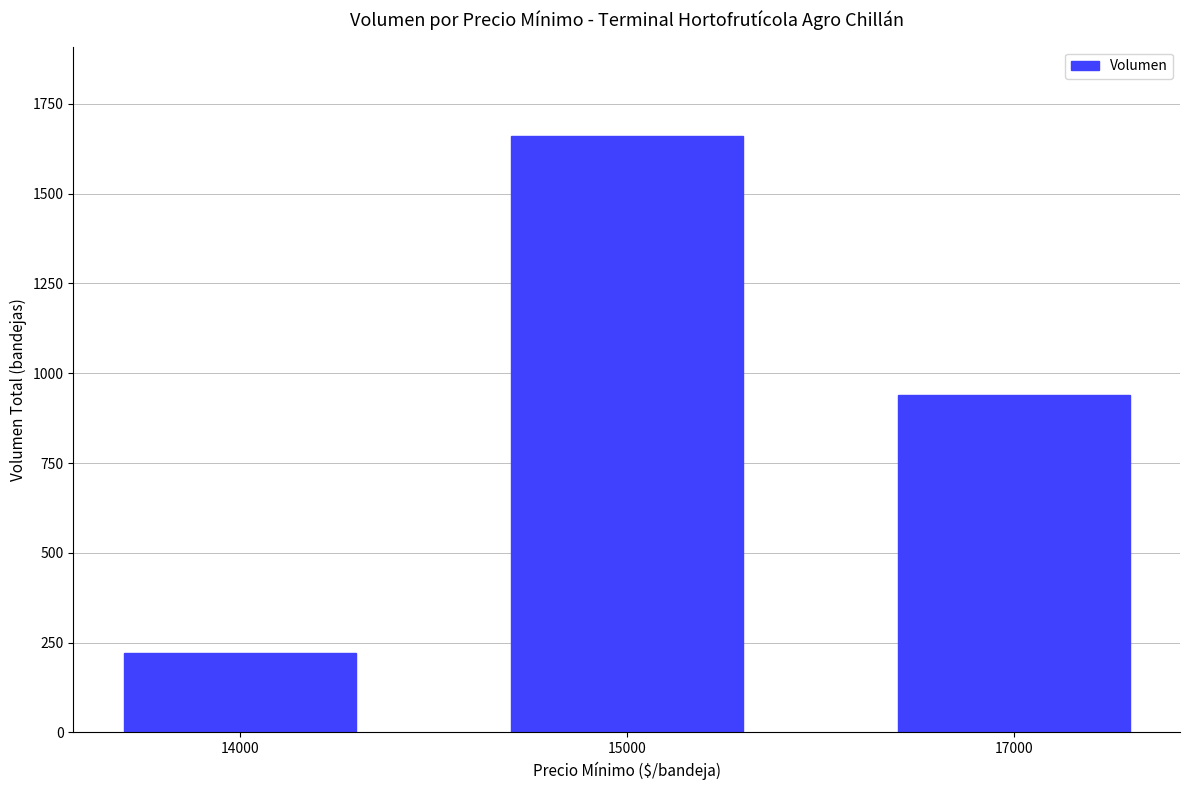

Reading left to right, list all the values displayed in this chart.

14000=220	15000=1660	17000=940